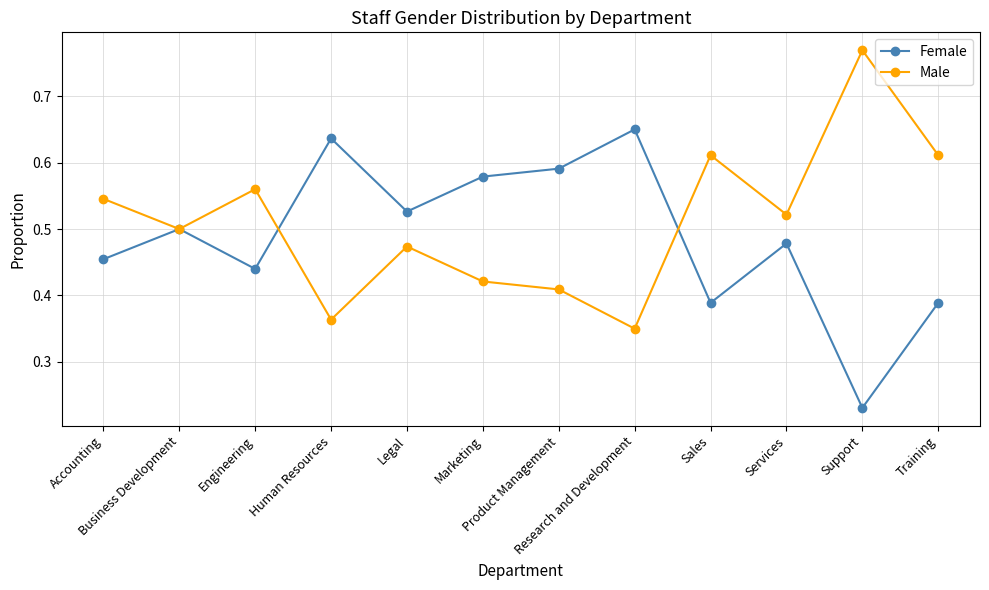

List the series in order of their overall mean, lowest first.

Female, Male